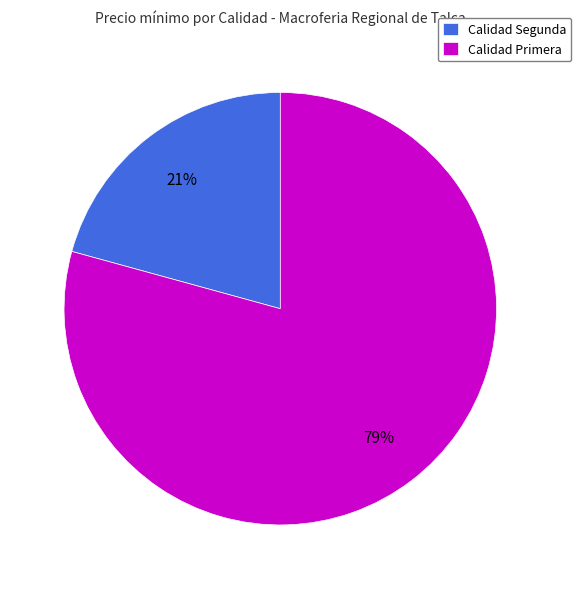

Combined, do Calidad Segunda and Calidad Primera account for over 50%?

Yes